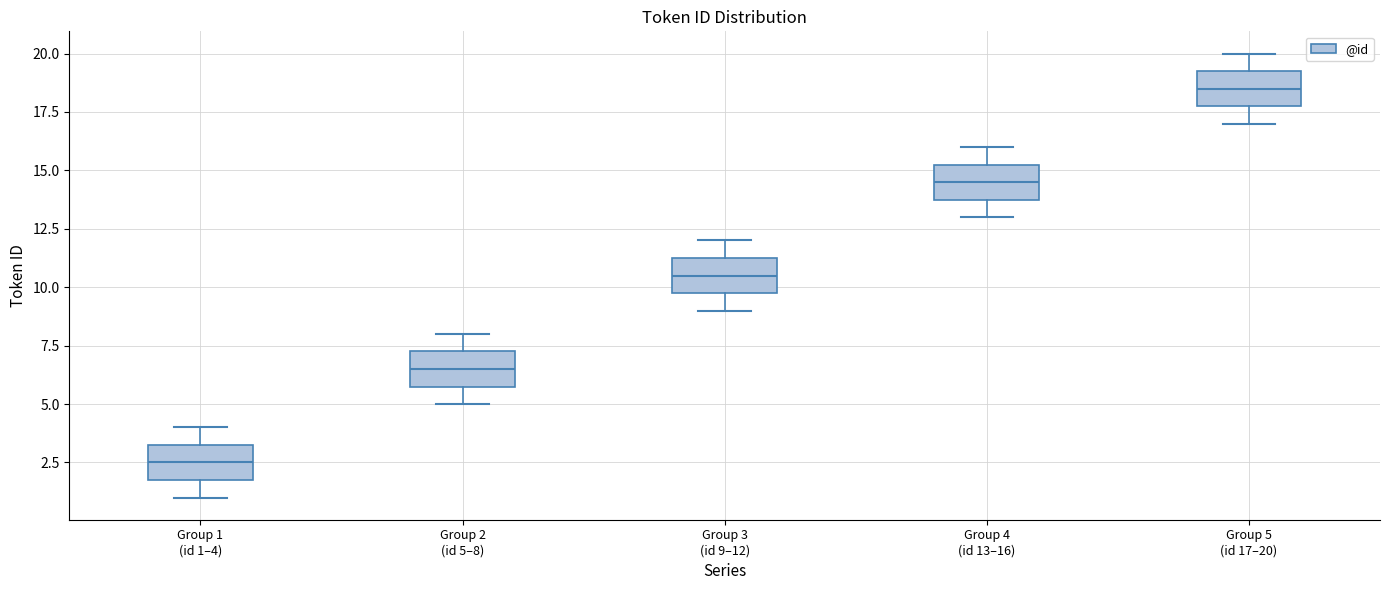

Reading left to right, transcribe this box plot: for each box, give where its median line is, the range the box spans, and where its two whiskers end, as read against the y-axis. The values are not printed on the chart, so give them approximately, as read against the axis.

Group 1 (id 1–4): median 2.5, box 2.0 to 3.5, whiskers 1.0 to 4.0
Group 2 (id 5–8): median 6.5, box 6.0 to 7.5, whiskers 5.0 to 8.0
Group 3 (id 9–12): median 10.5, box 10.0 to 11.5, whiskers 9.0 to 12.0
Group 4 (id 13–16): median 14.5, box 14.0 to 15.5, whiskers 13.0 to 16.0
Group 5 (id 17–20): median 18.5, box 18.0 to 19.5, whiskers 17.0 to 20.0